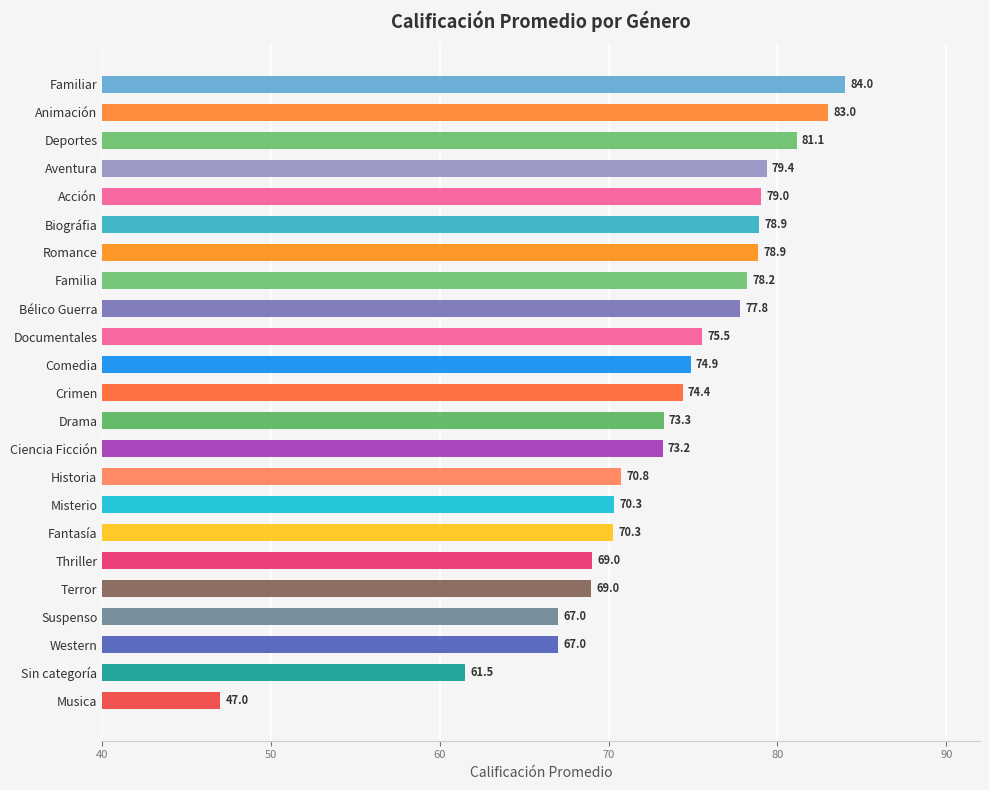

Count the number of values greater than 74.

12